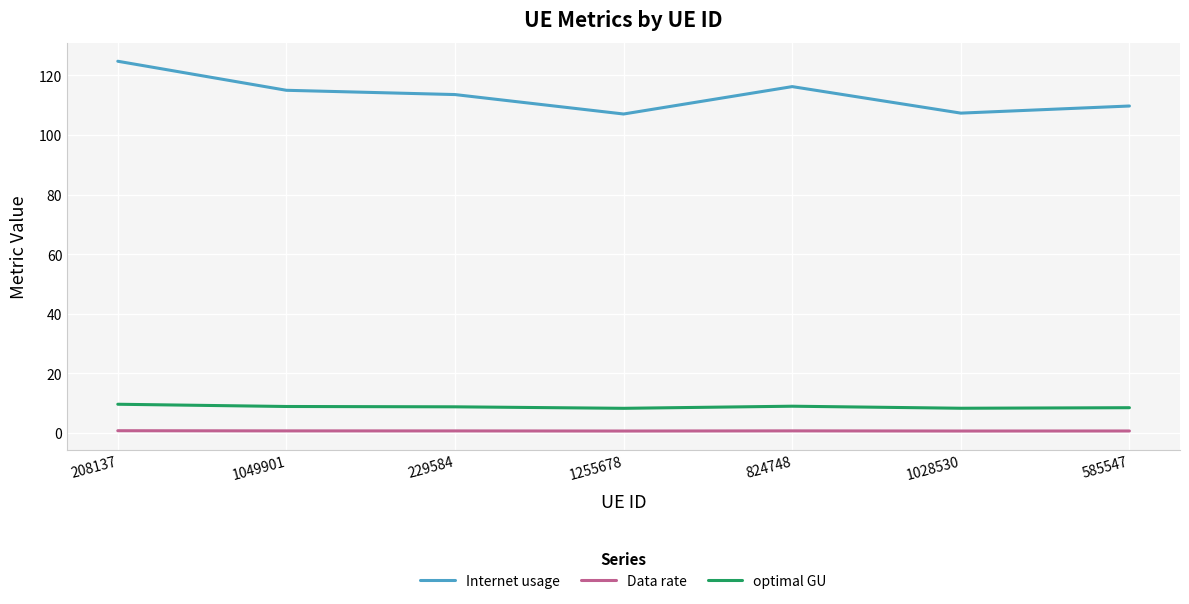

At which category is the sum across all series the highest?

208137